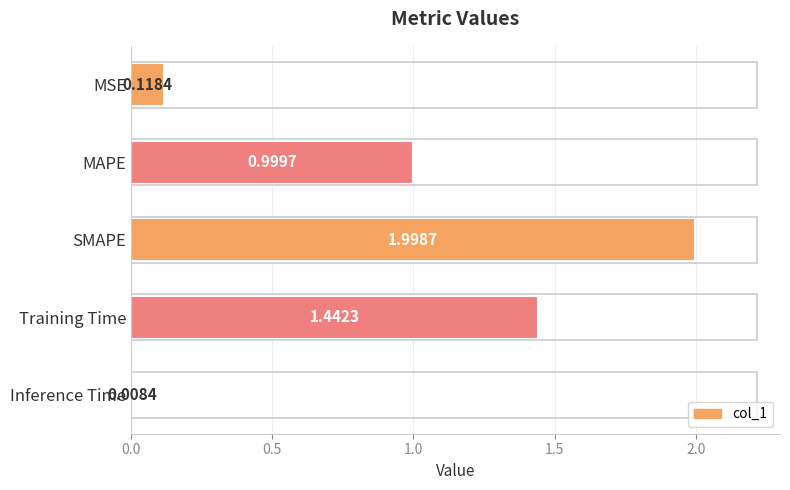

List the labels in order of value, largest first.

SMAPE, Training Time, MAPE, MSE, Inference Time